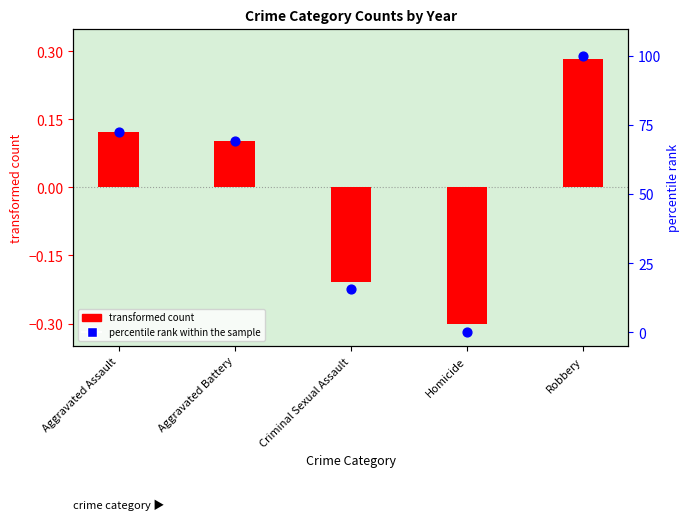

Which series reaches the maximum Y coordinate?

percentile rank within the sample